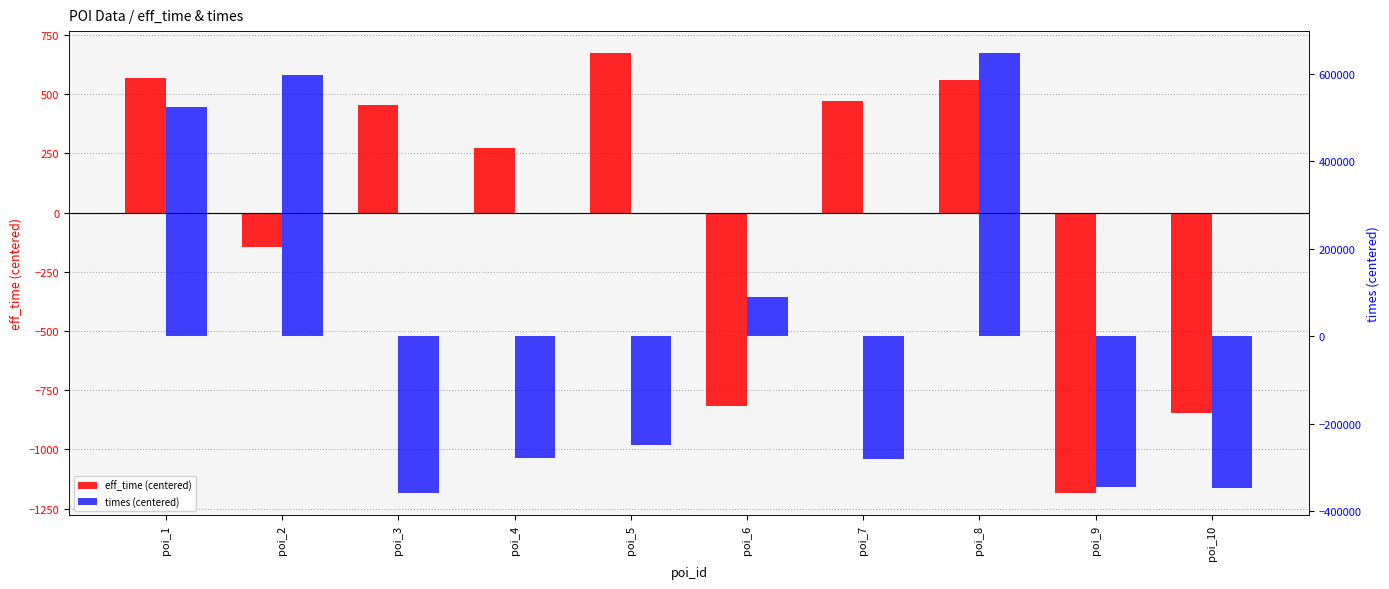

Are the bars grouped side by side (vs. stacked)?

Yes